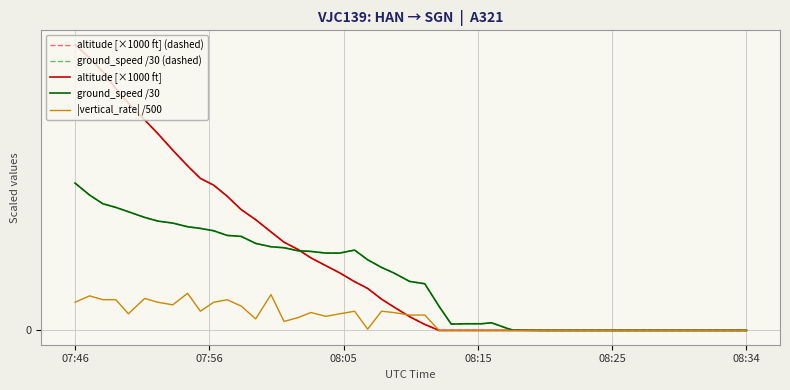

Reading left to right, extract all data points from this chart.

altitude [×1000 ft] (dashed): 28.6	27.2	25.9	24.2	22.7	21.1	19.7	18.0	16.4	15.2	14.5	13.4	12.1	11.1	9.8	8.8	8.1	7.2	6.5	5.8	4.9	4.2	3.1	2.4	1.4	0.6	0.0	0.0	0.0	0.0	0.0	0.0	0.0	0.0	0.0	0.0	0.0	0.0	0.0	0.0
ground_speed /30 (dashed): 14.7	13.5	12.7	12.3	11.9	11.3	10.9	10.7	10.4	10.2	10.0	9.5	9.4	8.7	8.4	8.3	8.0	7.9	7.7	7.7	8.0	7.1	6.3	5.8	4.9	4.7	2.4	0.6	0.7	0.7	0.8	0.2	0.0	0.0	0.0	0.0	0.0	0.0	0.0	0.0
altitude [×1000 ft]: 28.6	27.2	25.9	24.2	22.7	21.1	19.7	18.0	16.4	15.2	14.5	13.4	12.1	11.1	9.8	8.8	8.1	7.2	6.5	5.8	4.9	4.2	3.1	2.4	1.4	0.6	0.0	0.0	0.0	0.0	0.0	0.0	0.0	0.0	0.0	0.0	0.0	0.0	0.0	0.0
ground_speed /30: 14.7	13.5	12.7	12.3	11.9	11.3	10.9	10.7	10.4	10.2	10.0	9.5	9.4	8.7	8.4	8.3	8.0	7.9	7.7	7.7	8.0	7.1	6.3	5.8	4.9	4.7	2.4	0.6	0.7	0.7	0.8	0.2	0.0	0.0	0.0	0.0	0.0	0.0	0.0	0.0
|vertical_rate| /500: 2.8	3.5	3.1	3.1	1.7	3.2	2.8	2.6	3.7	1.9	2.8	3.1	2.4	1.2	3.6	0.9	1.3	1.8	1.4	1.7	1.9	0.1	1.9	1.8	1.5	1.5	0.0	0.0	0.0	0.0	0.0	0.0	0.0	0.0	0.0	0.0	0.0	0.0	0.0	0.0